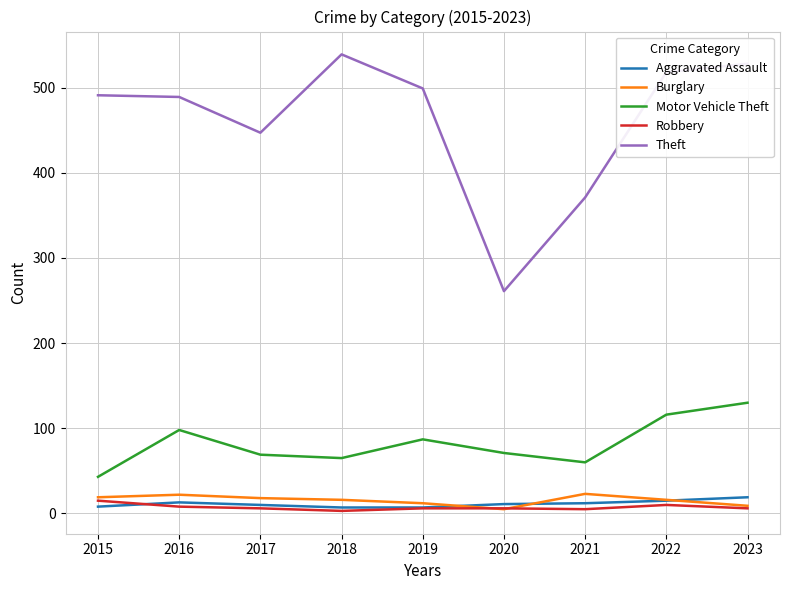

Is this an area chart (filled region under the line)?

No